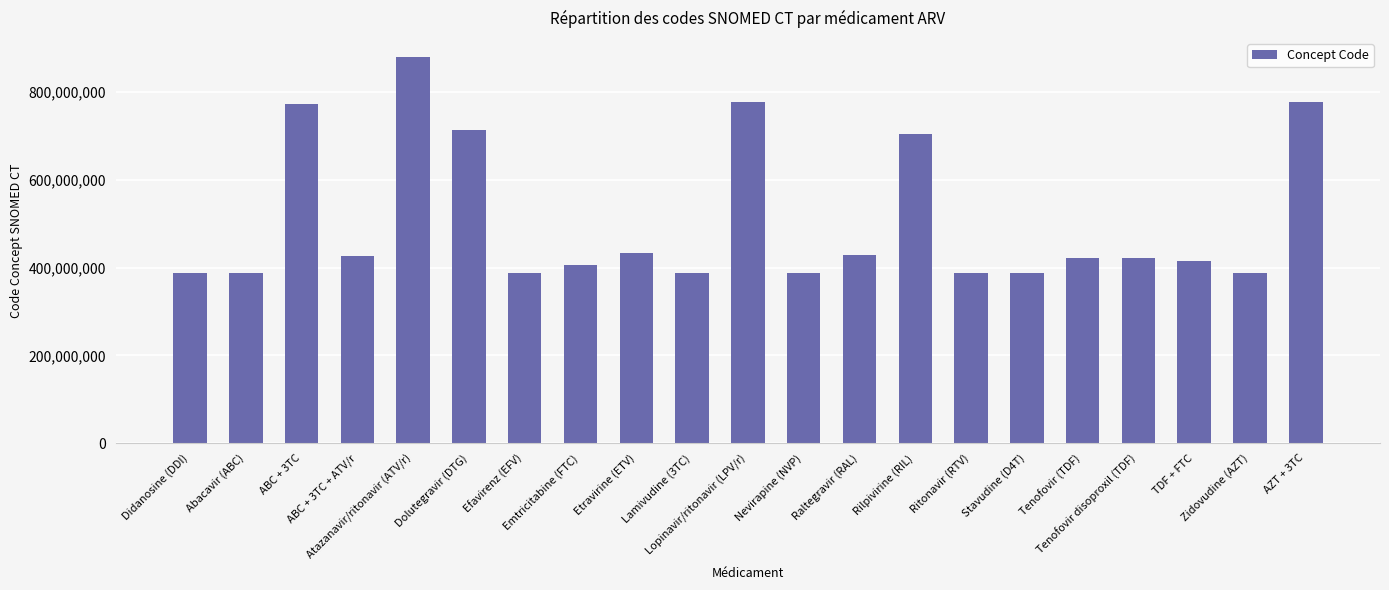

Does the chart contain stacked bars?

No